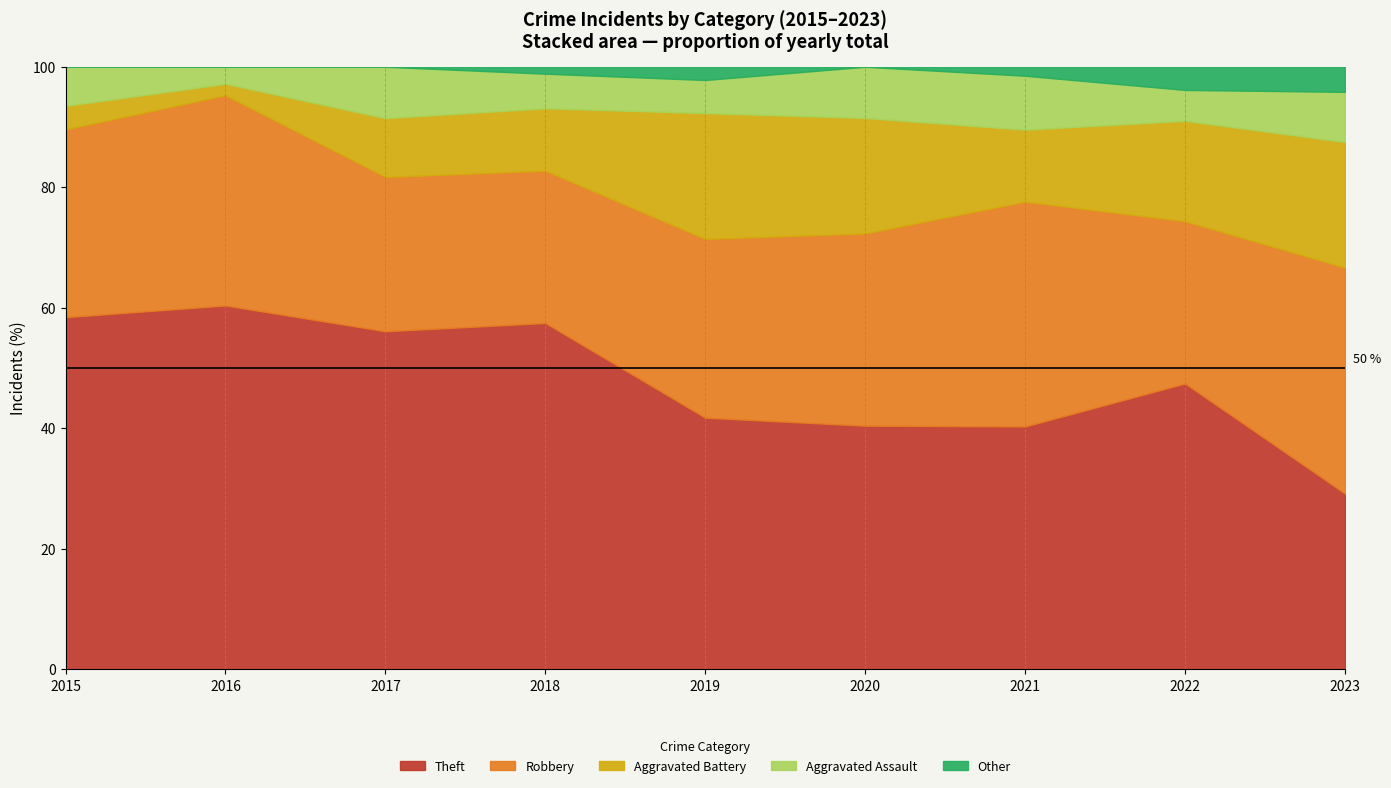

Is it true that Theft equals 58.4 at 2015?

True